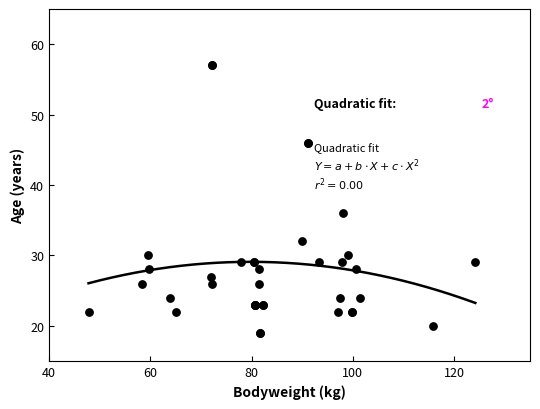

What Y value in the scatter plot is closest to 38?

36